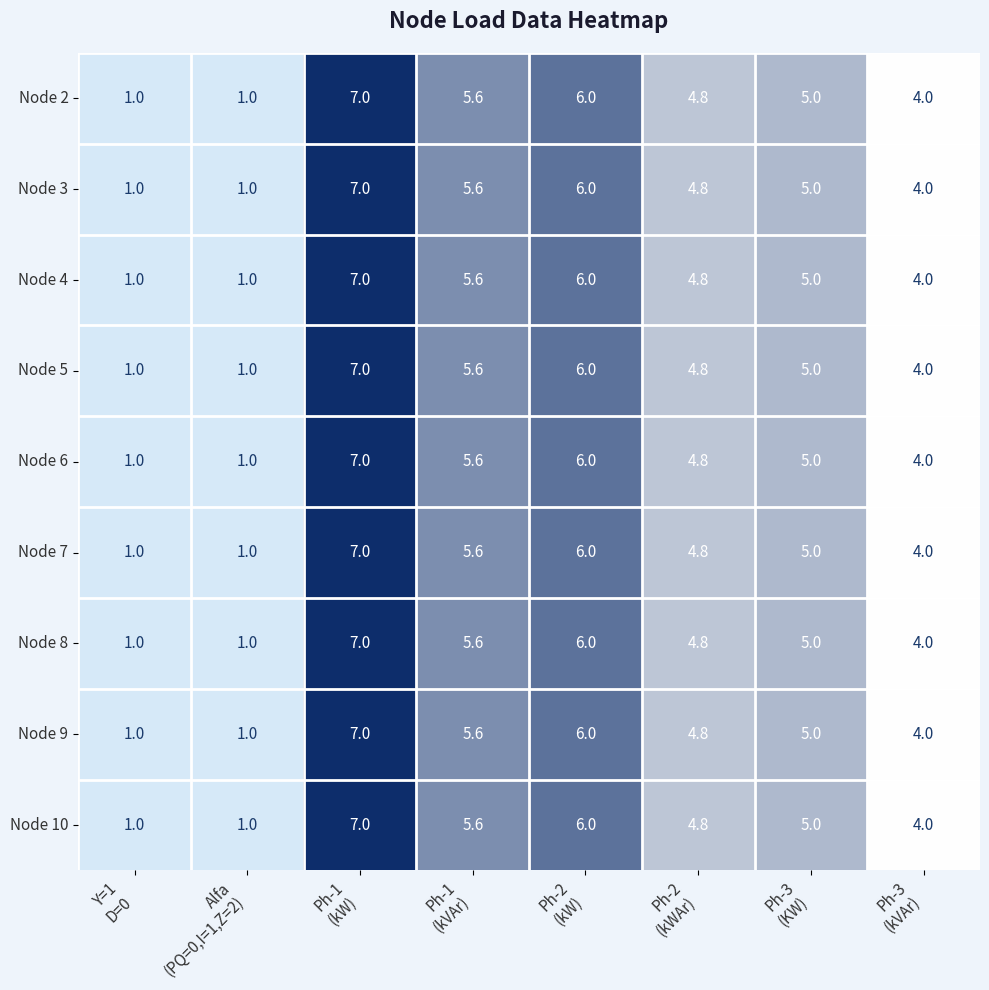

What is the maximum value for Node 9?

7.0